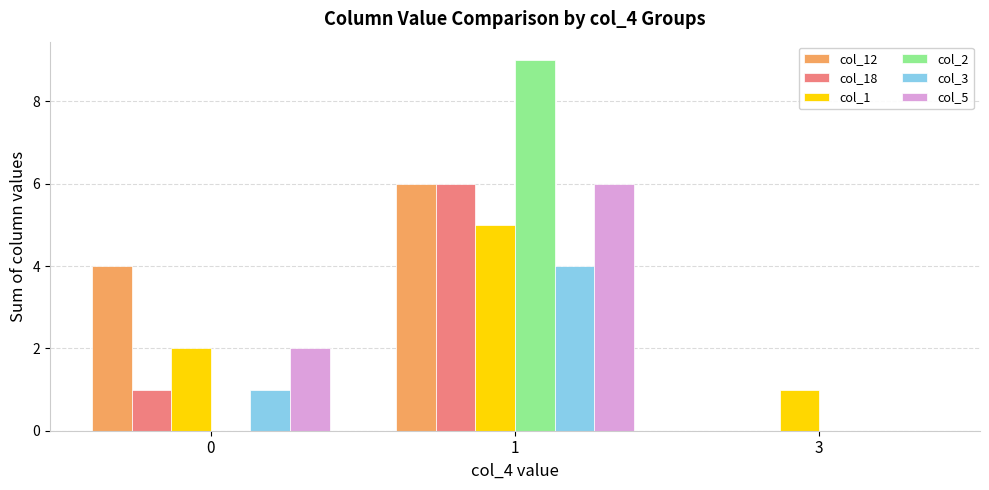

At which category is the sum across all series the highest?

1